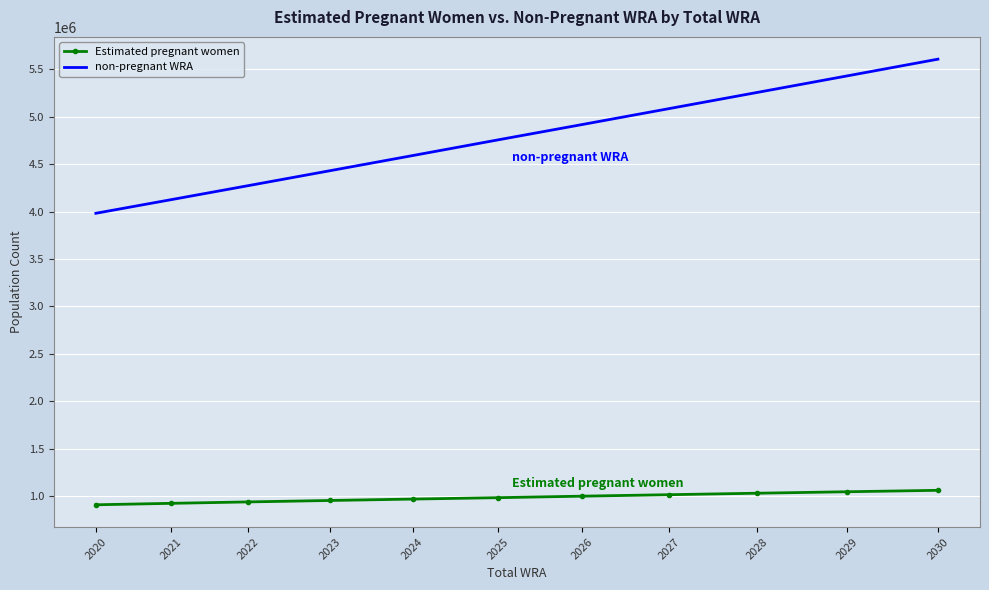

Is the value of non-pregnant WRA at 2028 greater than the value of Estimated pregnant women at 2022?

Yes